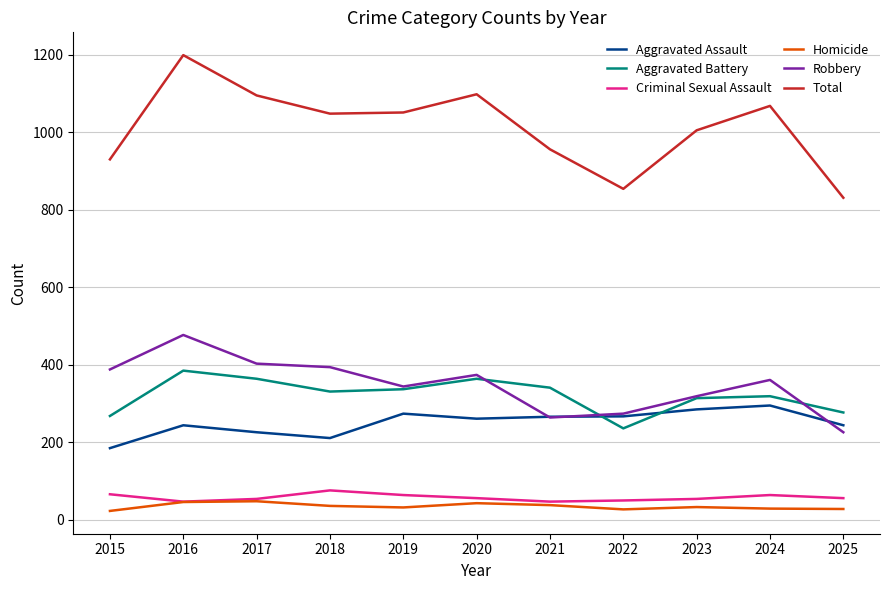

Is it true that Aggravated Assault equals 266 at 2021?

True